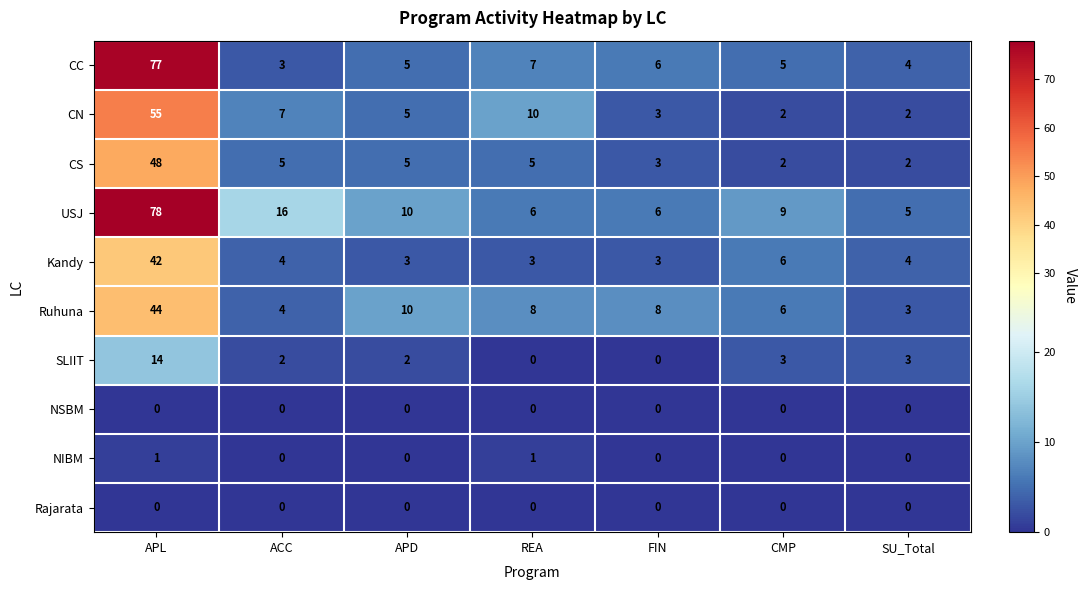

The value of CN at APL is 78. True or false?

False